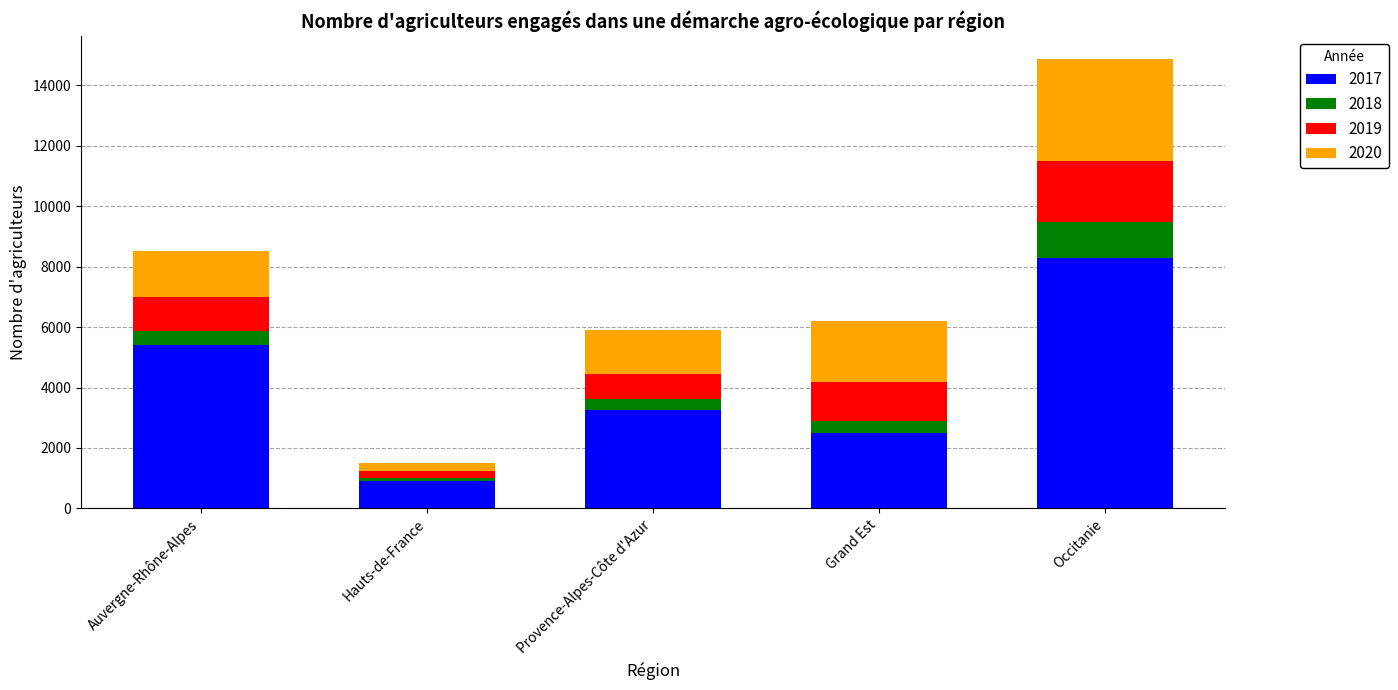

At which label does 2017 reach its minimum?

Hauts-de-France